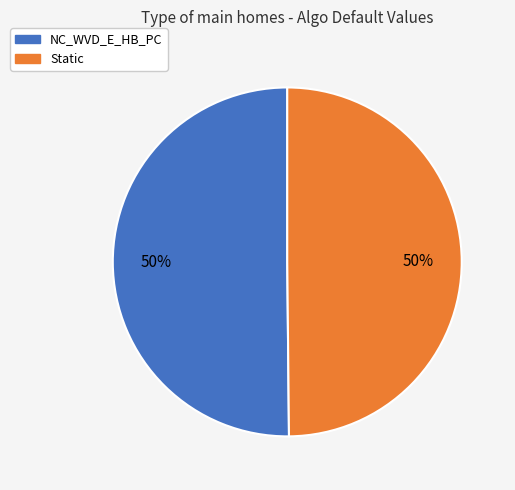

The NC_WVD_E_HB_PC slice represents 50% of the pie. True or false?

True